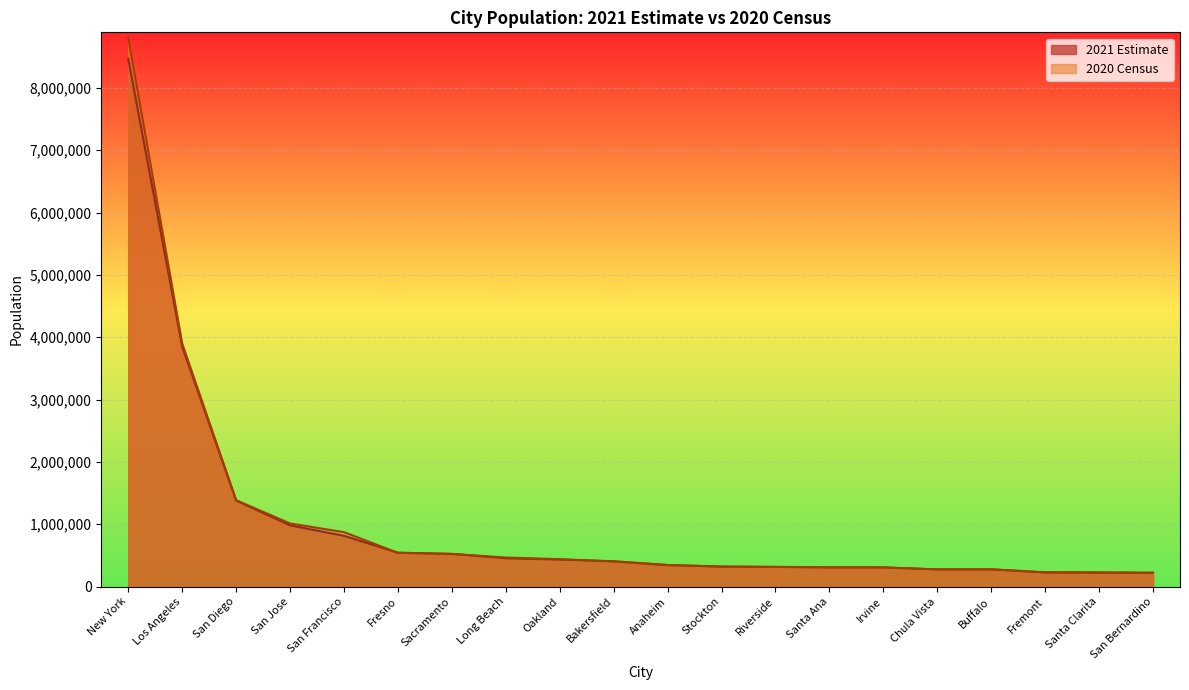

What is the total value across all series at Long Beach?

922804